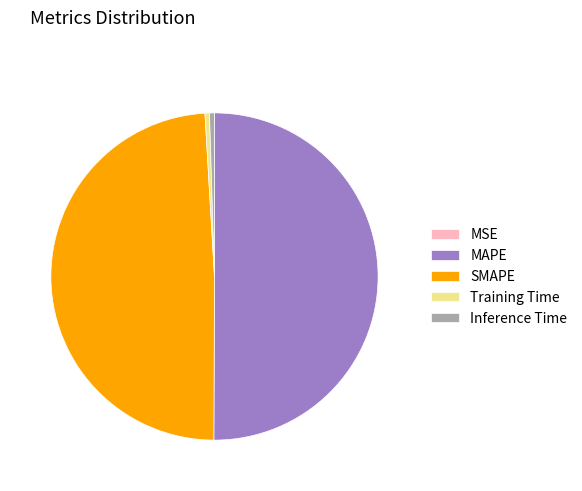

The MAPE slice represents 50% of the pie. True or false?

True